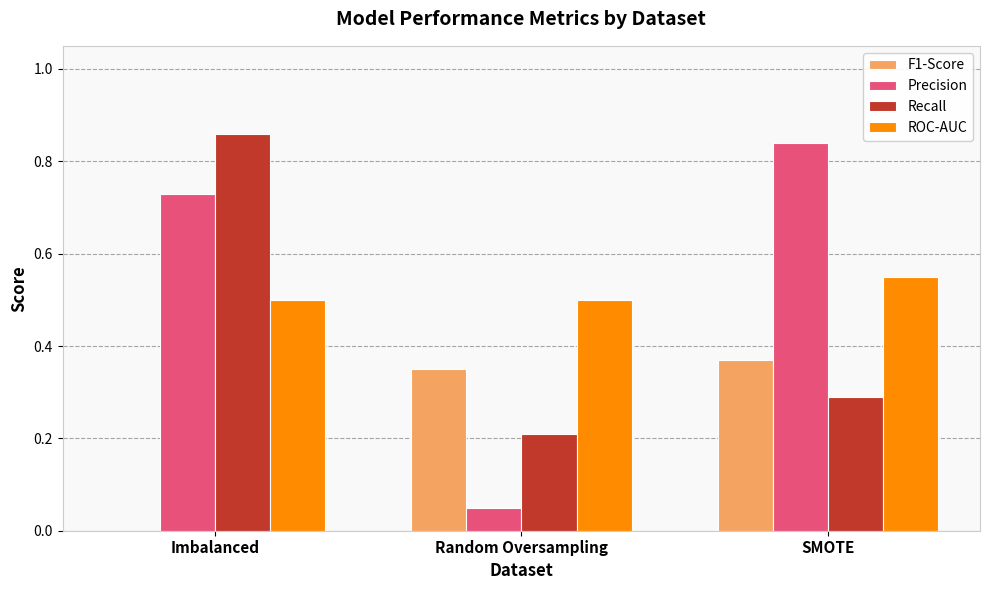

Is it true that Precision equals 0.3 at Imbalanced?

False